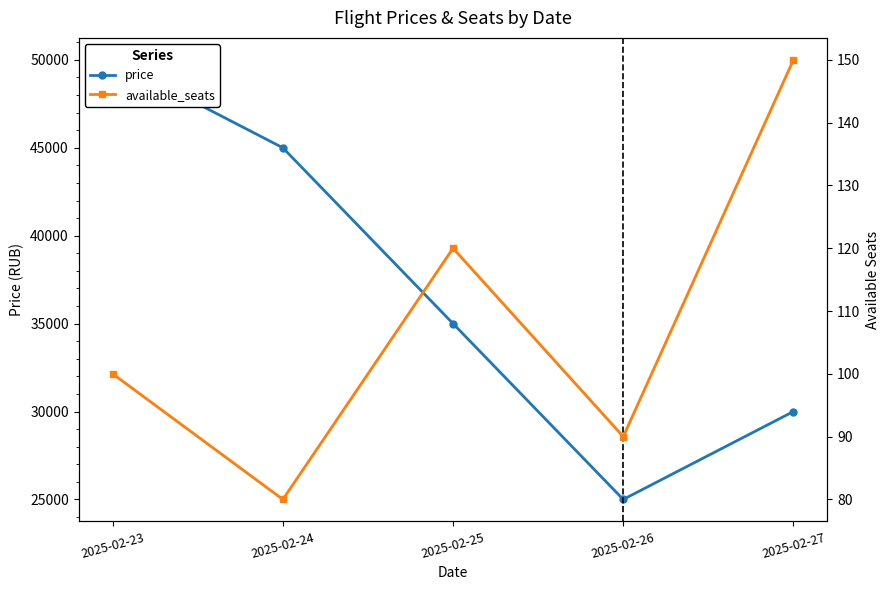

At which category is the sum across all series the highest?

2025-02-23